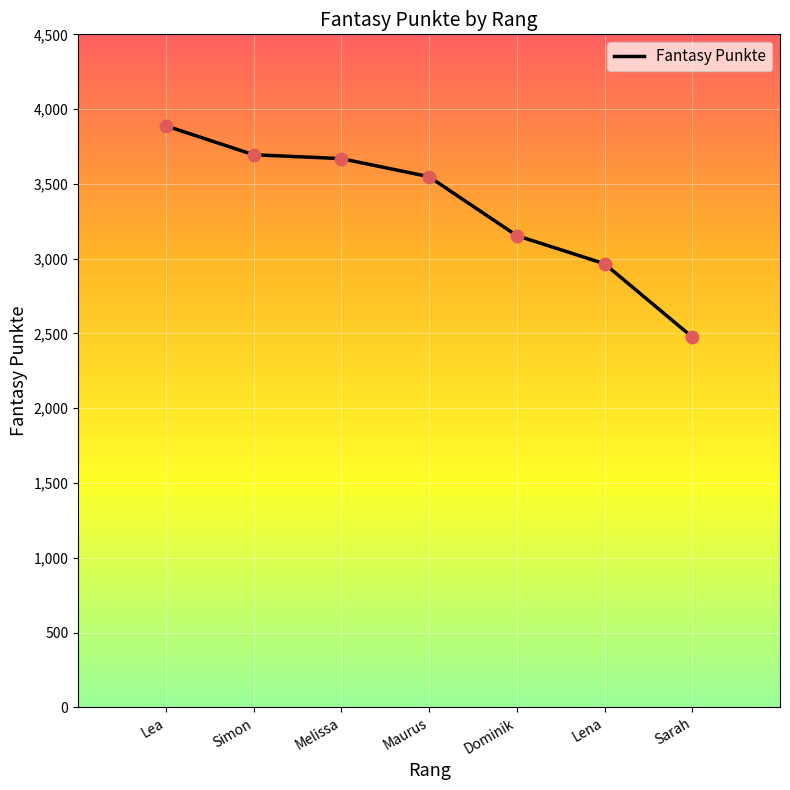

Which has a higher value, Lena or Sarah?

Lena